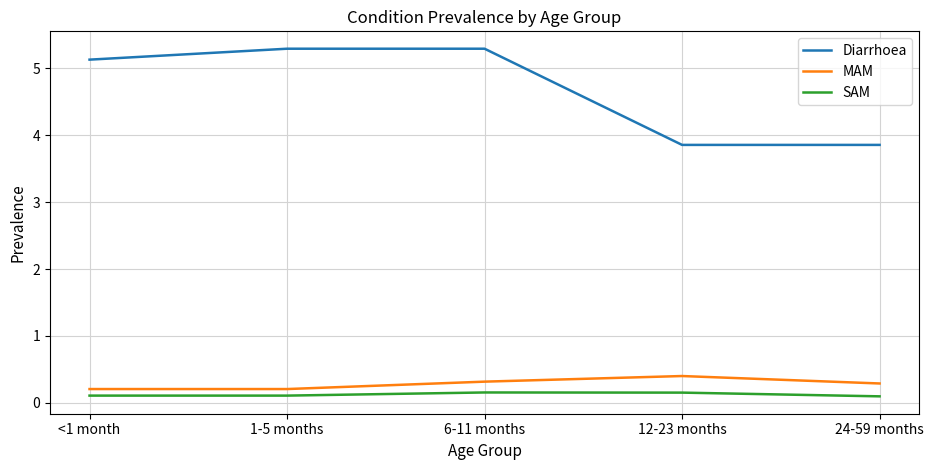

Read the SAM value at 24-59 months.

0.1